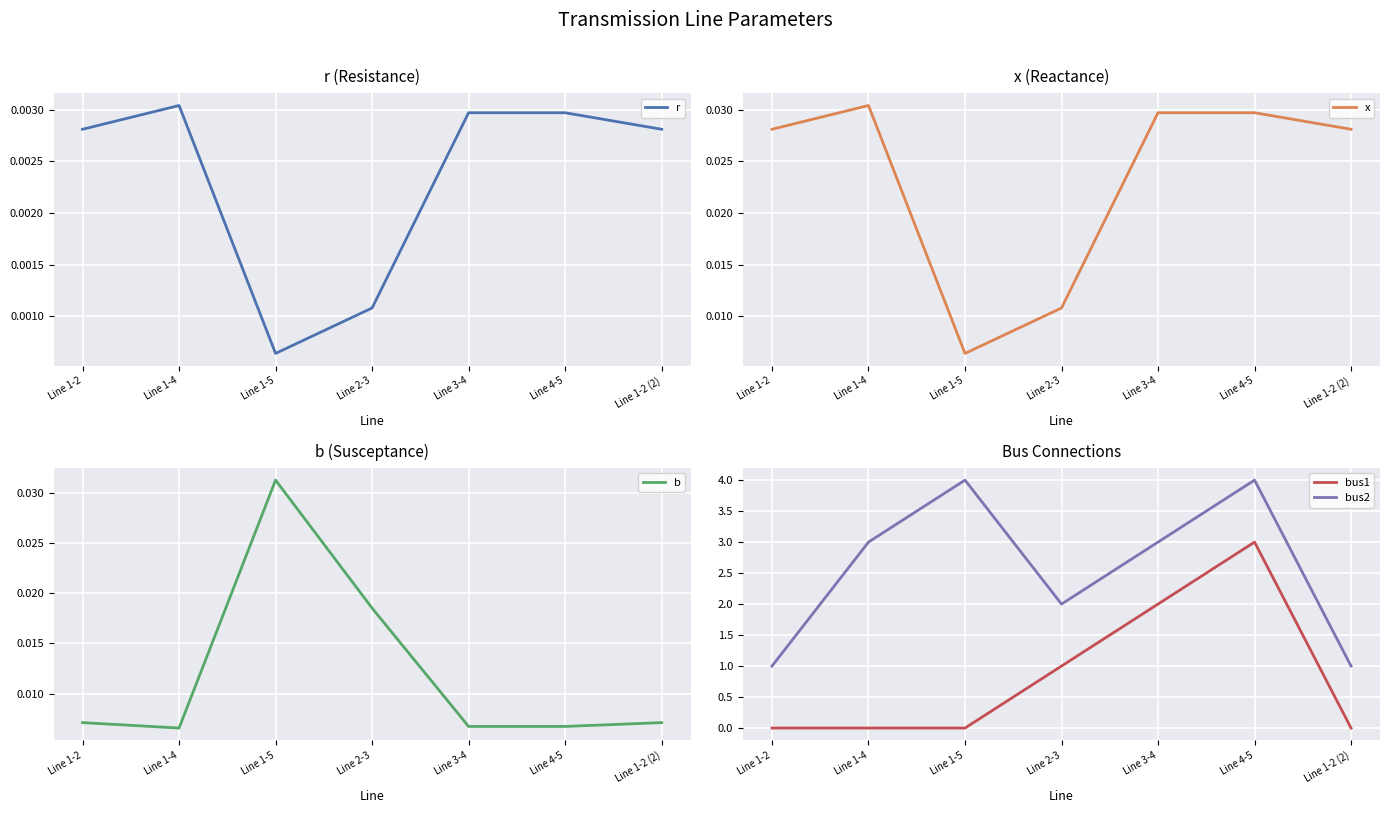

Is the value of x at Line 2-3 greater than the value of b at Line 1-4?

Yes